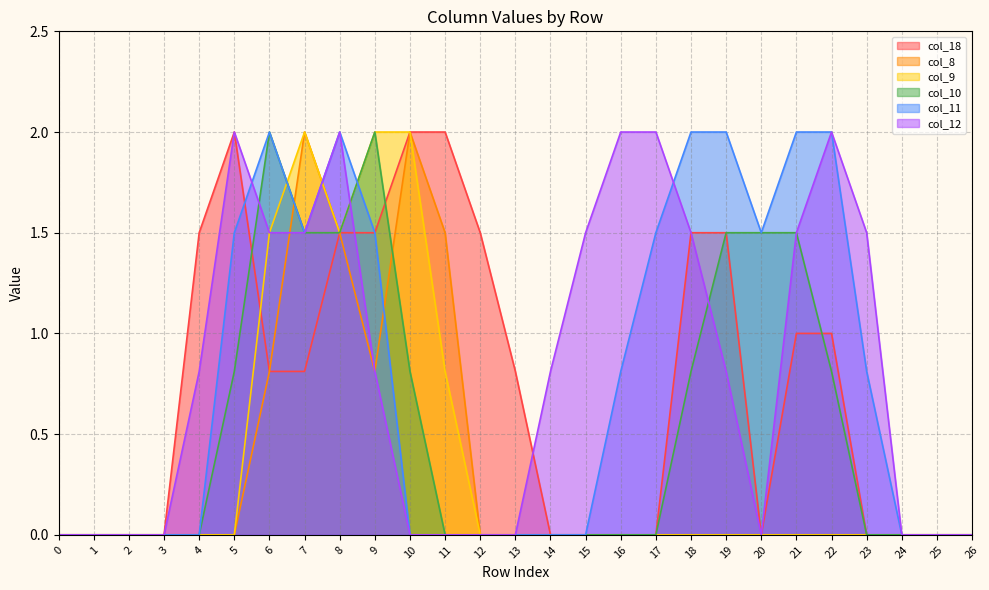

Which series has the largest total across all categories?

col_12